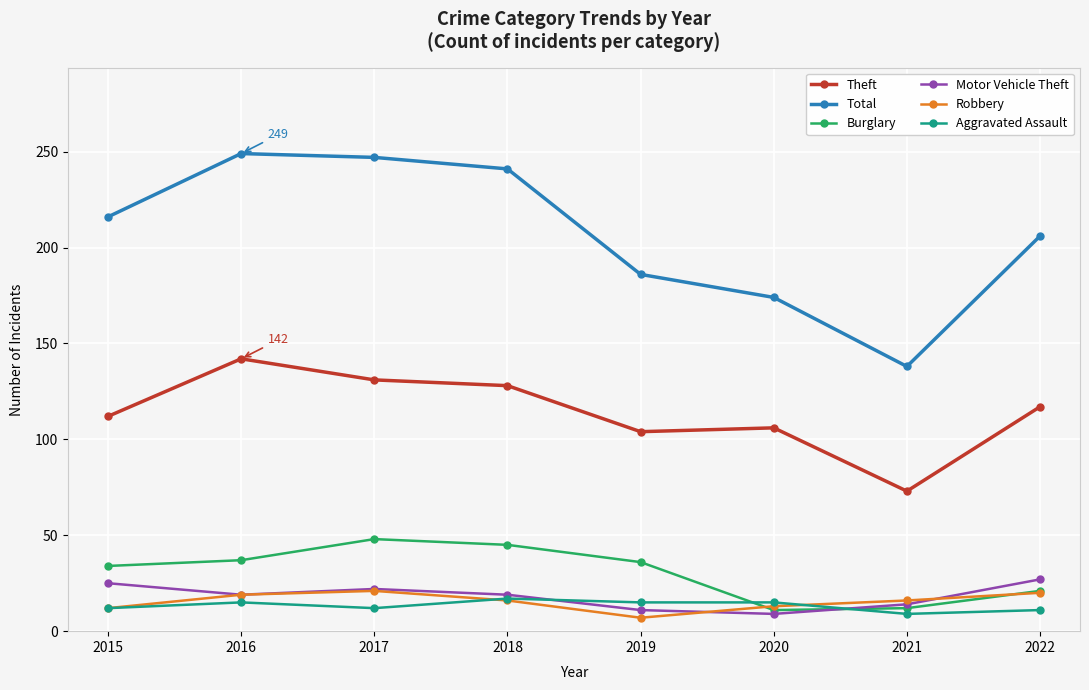

Which series has the widest spread of values?

Total